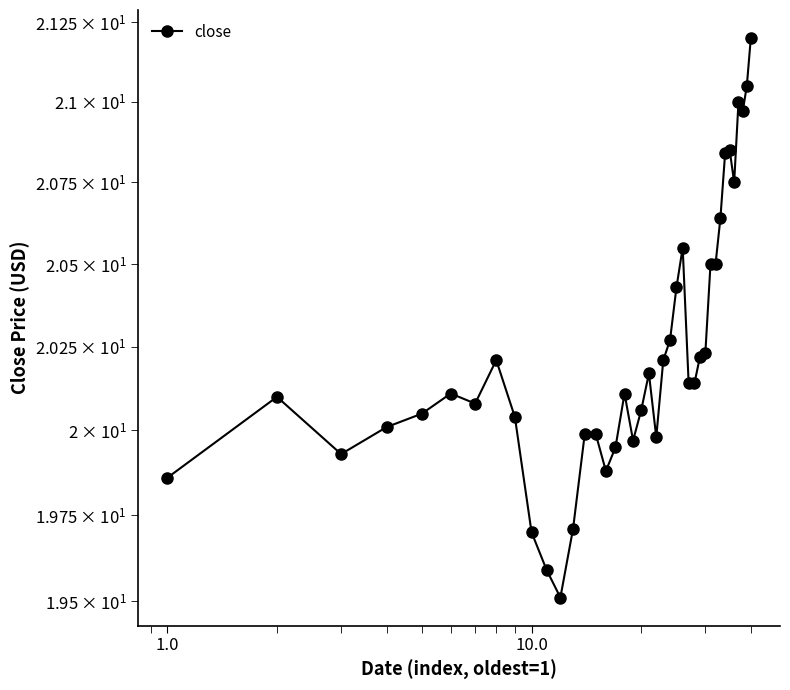

Reading left to right, extract all data points from this chart.

19.9	20.1	19.9	20.0	20.1	20.1	20.1	20.2	20.0	19.7	19.6	19.5	19.7	20.0	20.0	19.9	19.9	20.1	20.0	20.1	20.2	20.0	20.2	20.3	20.4	20.6	20.1	20.1	20.2	20.2	20.5	20.5	20.6	20.8	20.9	20.8	21.0	21.0	21.1	21.2